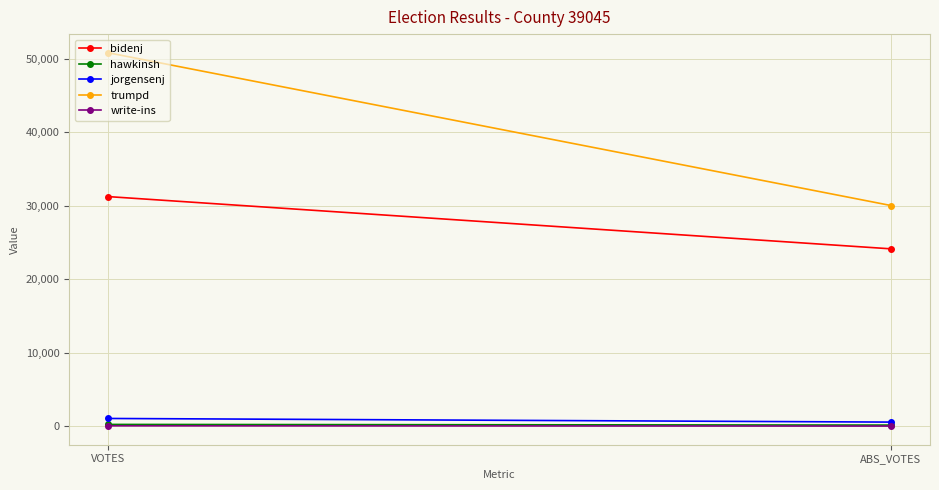

Which label corresponds to the largest value in the chart?

VOTES